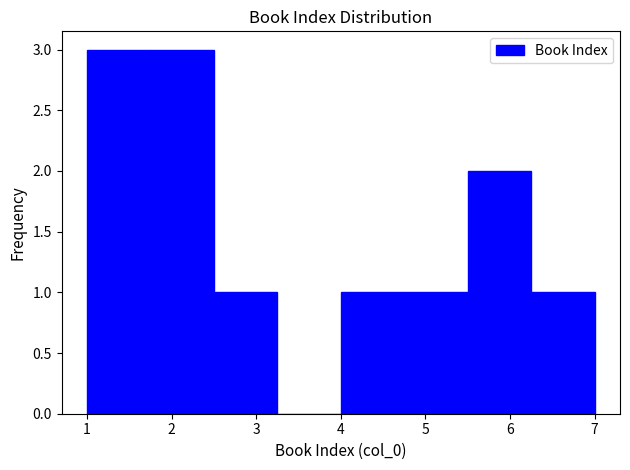

What is the height of the bar covering 4.00 to 4.75 on the x-axis? Neither the bar edges nor the heights are printed on the chart, so give them approximately, as read against the axes.

1